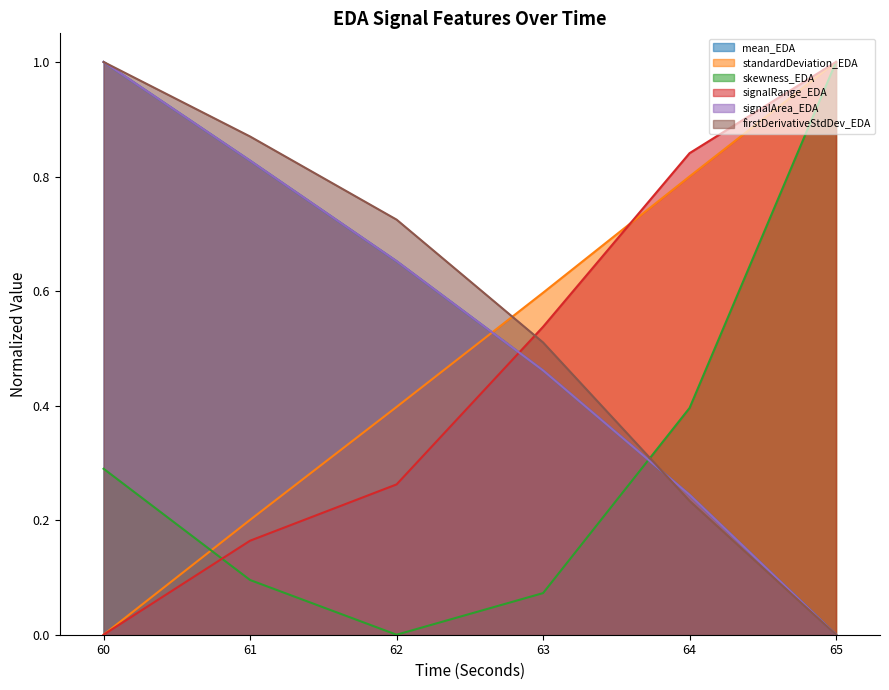

How many values in skewness_EDA are above zero?

5